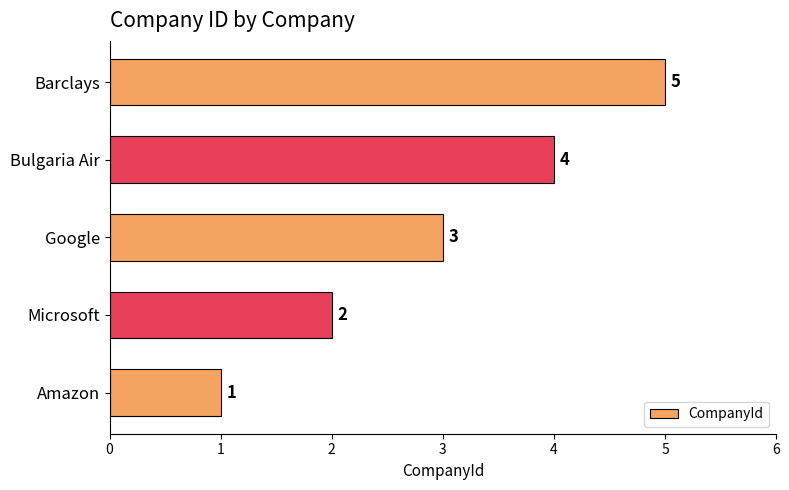

What is the difference between the maximum and minimum values?

4